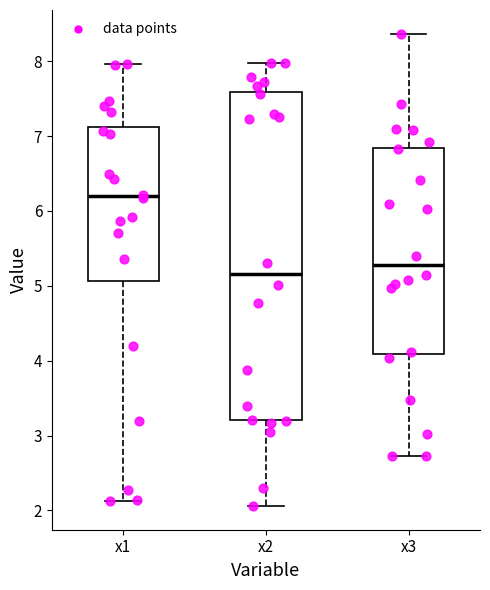

Which box has the highest median line?

x1